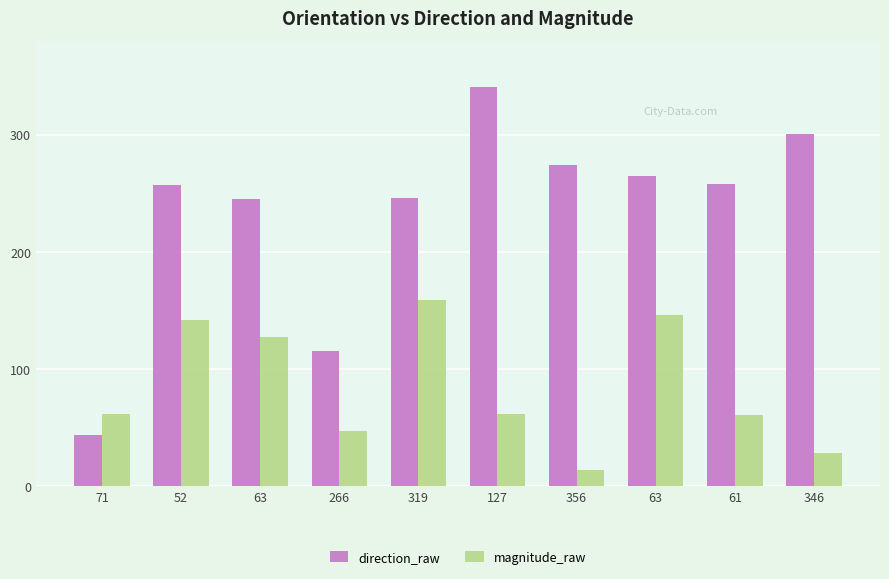

What is the value of the direction_raw bar at the 8th from the left?

245.2